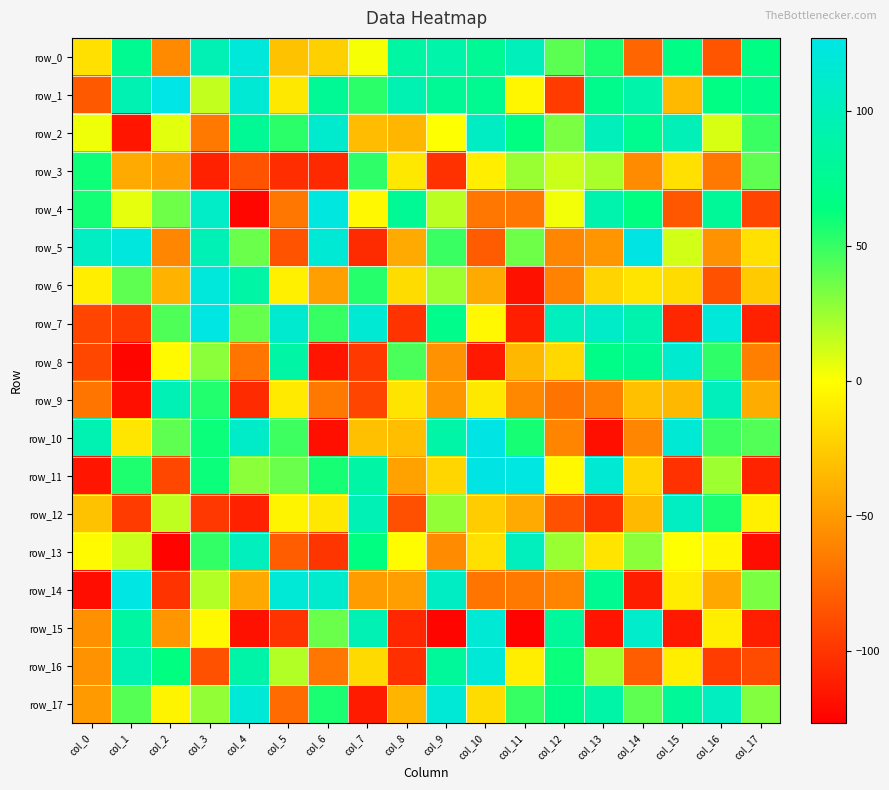

Count the number of categories in the chart.

18